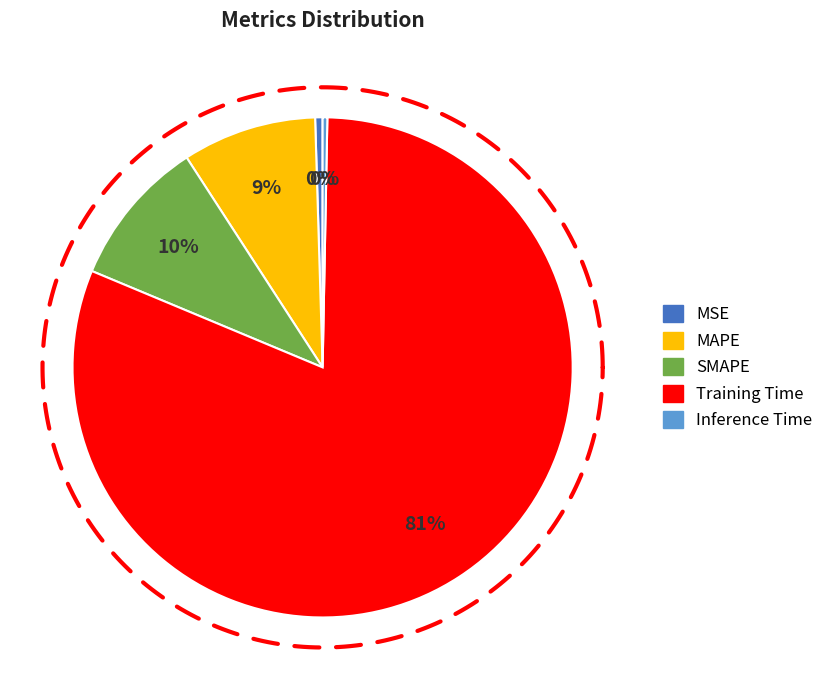

Which slice is the largest?

Training Time